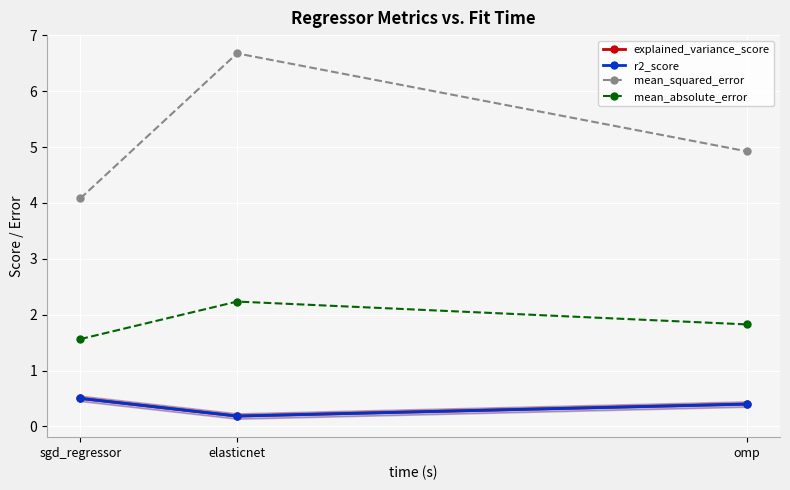

Is the value of mean_squared_error at elasticnet greater than the value of explained_variance_score at sgd_regressor?

Yes